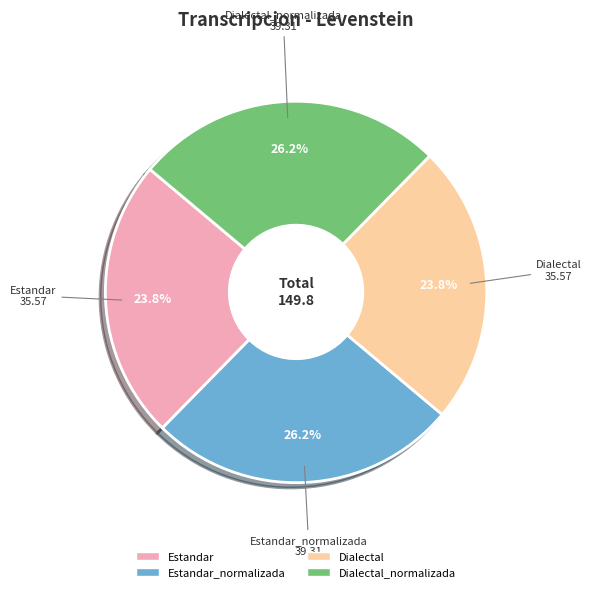

Count the number of slices in the pie.

4